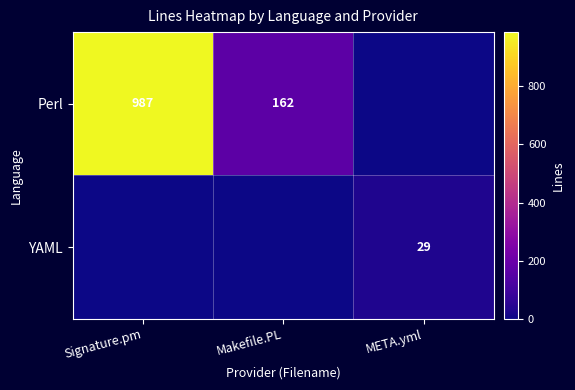

What is the total value across all series at META.yml?

29